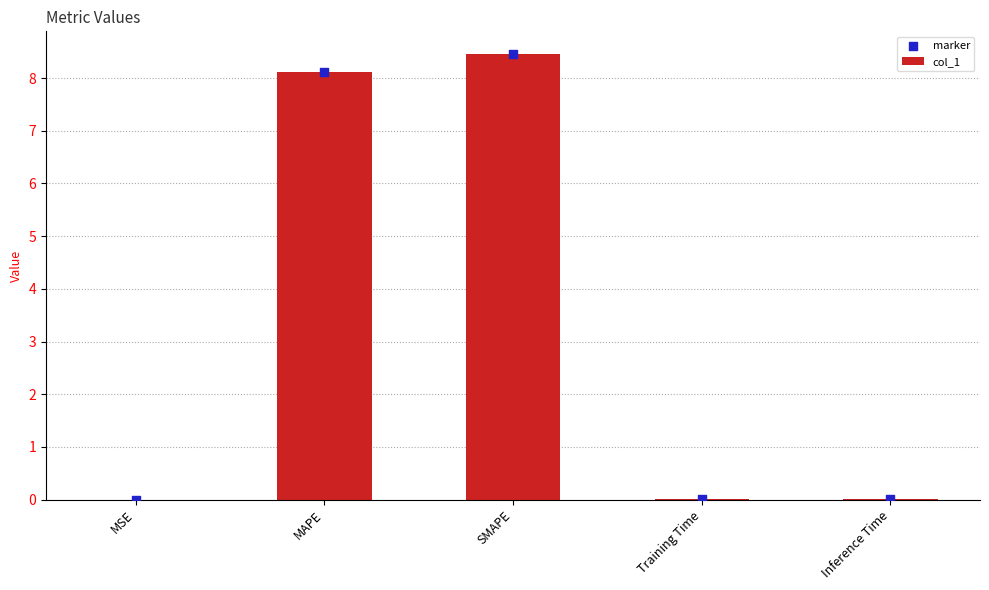

At how many categories does at least one series exceed 5?

2